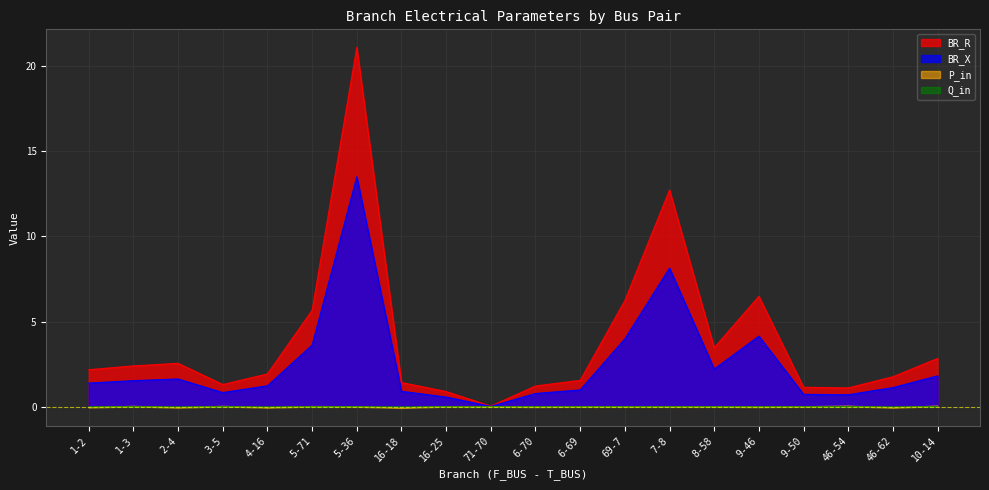

What is the label of the 16th point from the right?

4-16